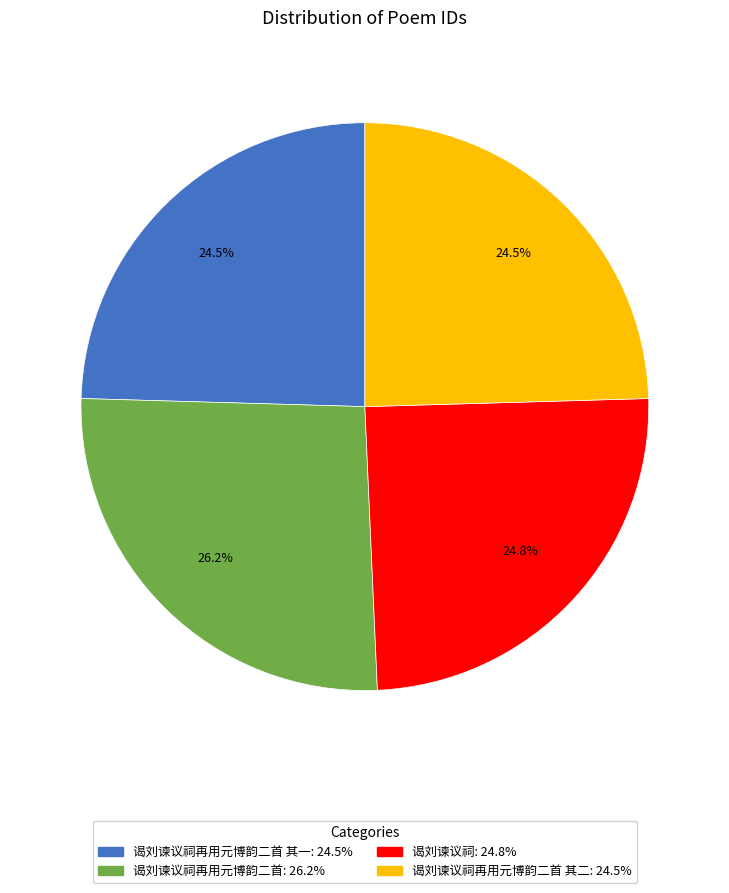

Is there any slice that represents more than half of the pie?

No